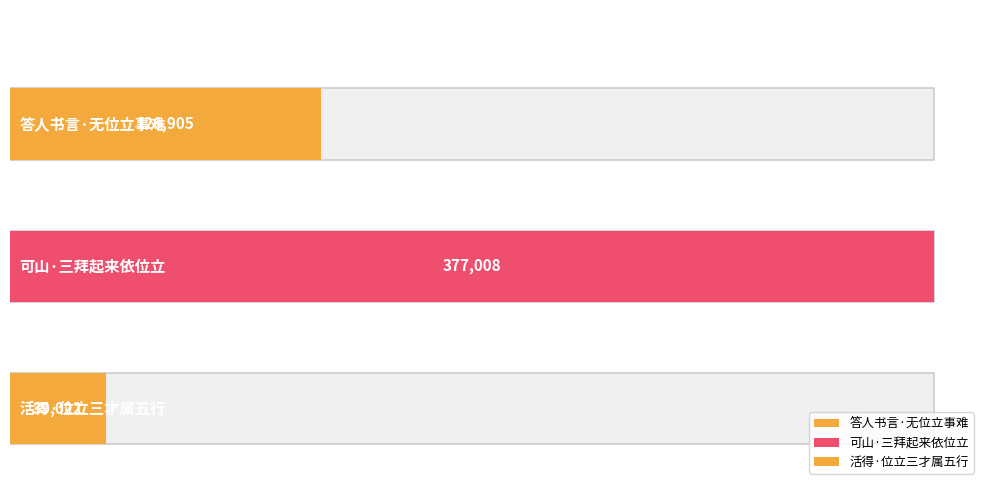

How many bars are there in total?

3